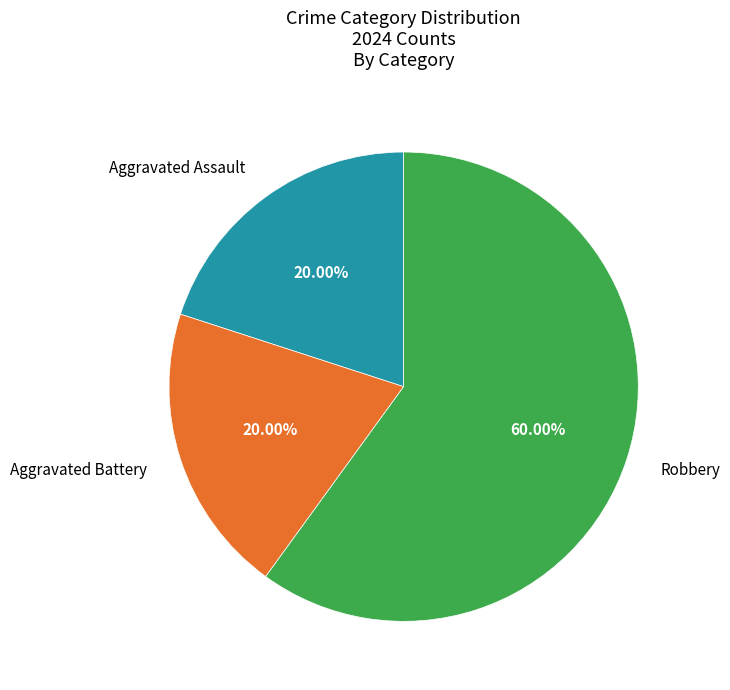

Is there any slice that represents more than half of the pie?

Yes